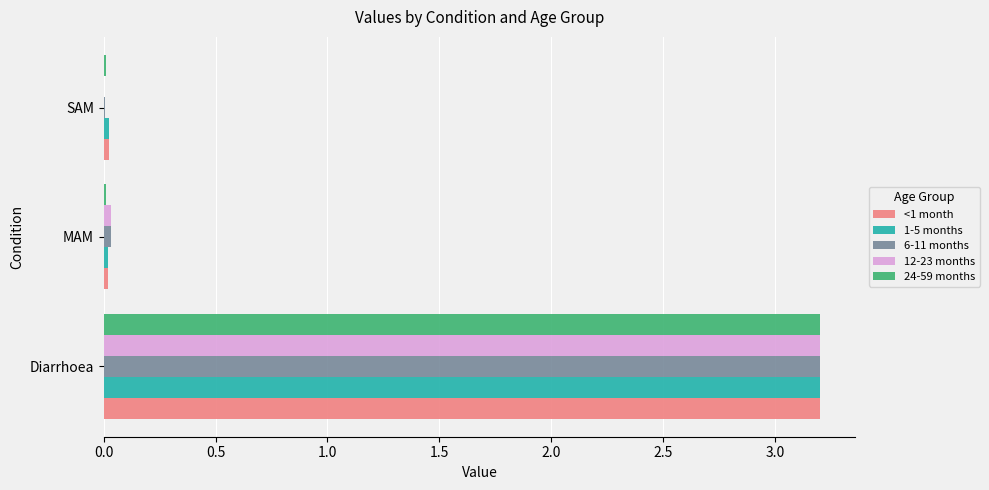

What is the sum of all 6-11 months values?

3.2